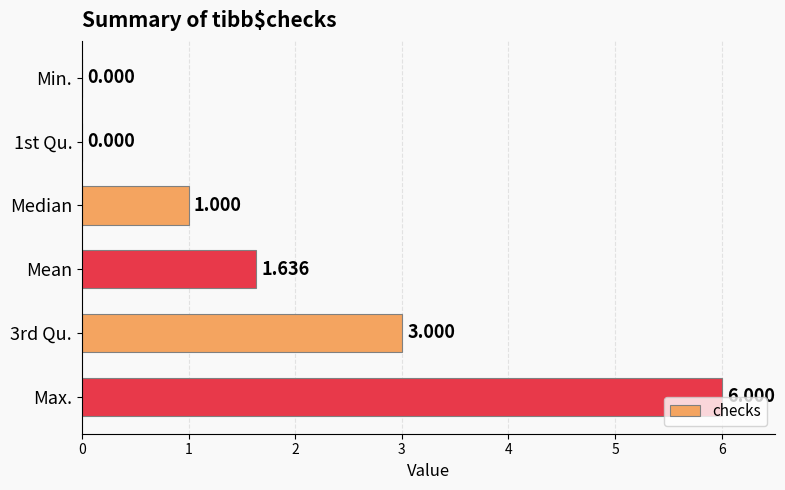

At which category does the chart reach its peak across all series?

Max.